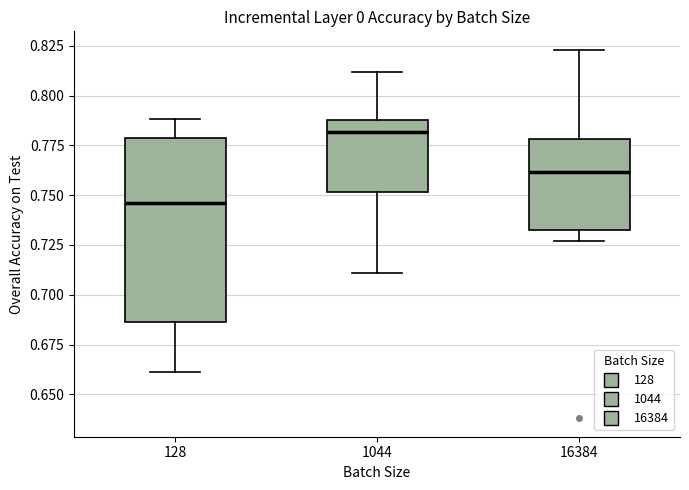

Which box is the tallest, from its lower edge to its upper edge?

128